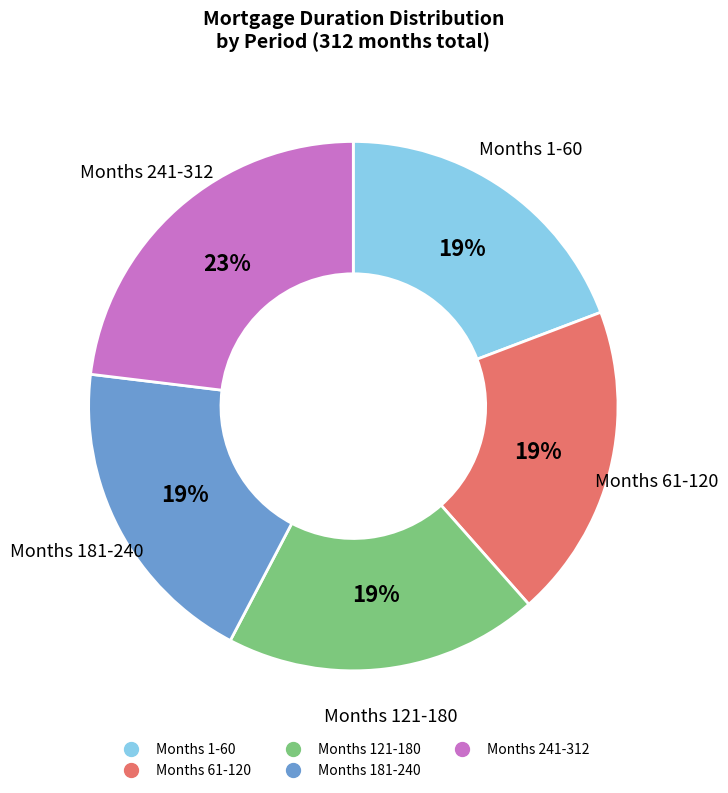

Is there a majority slice in this chart?

No